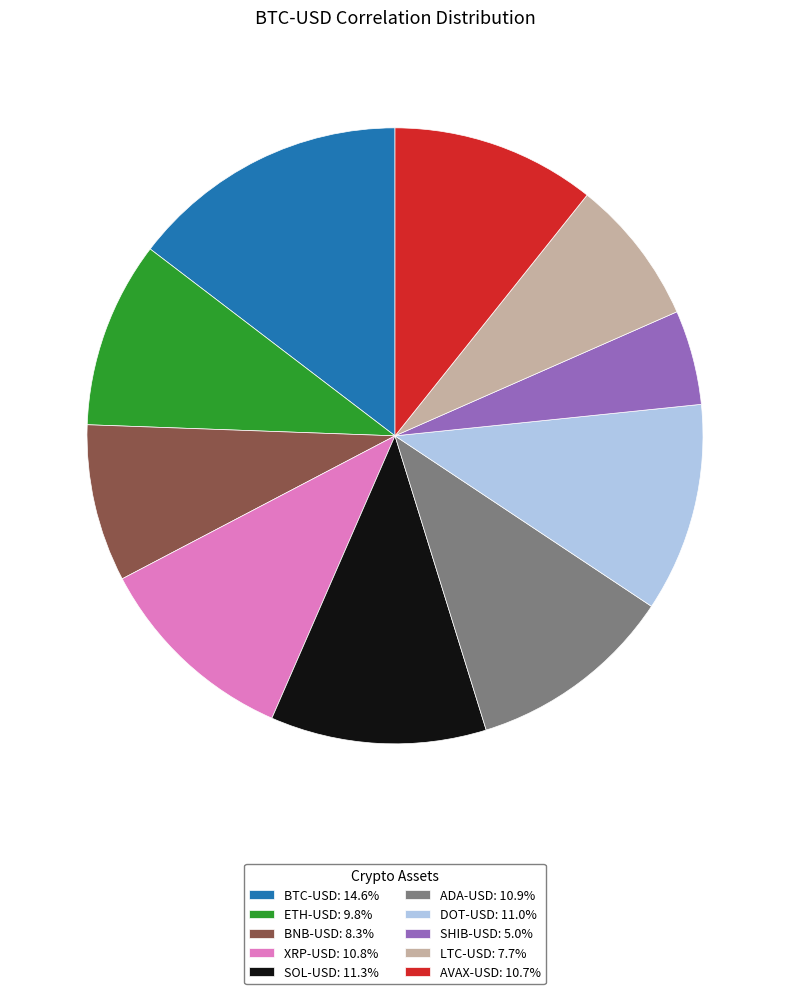

Count the number of slices in the pie.

10